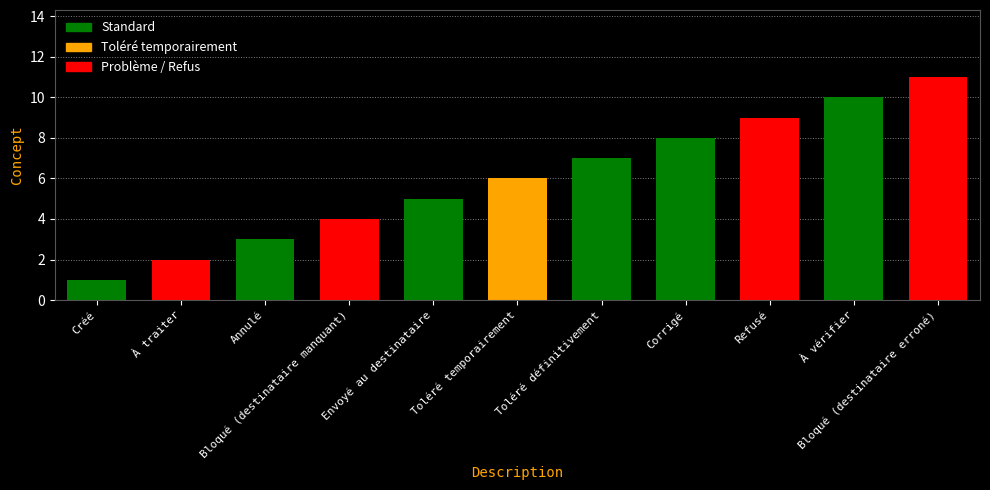

How many data points does each series have?

11